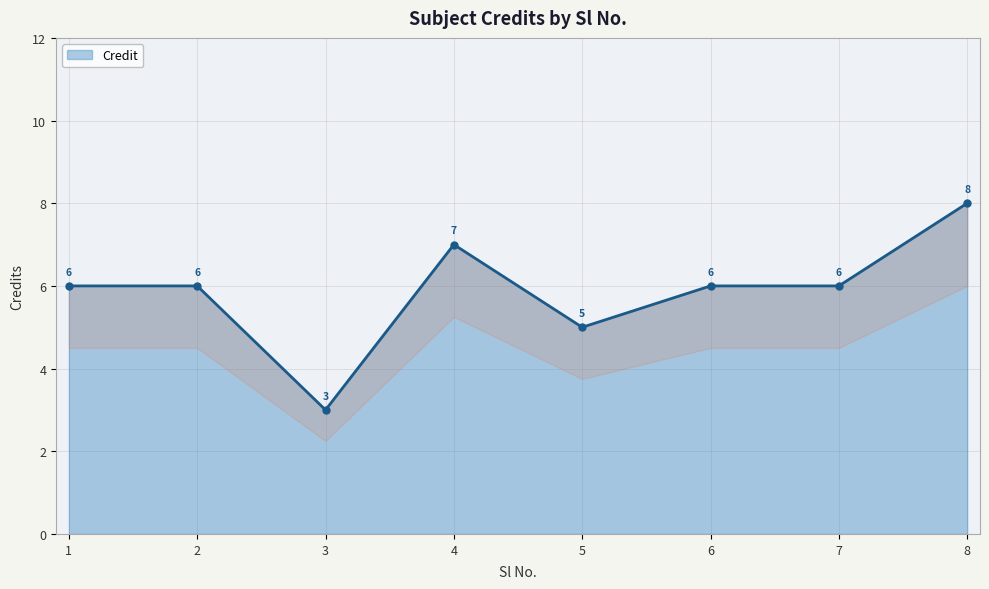

Reading left to right, extract all data points from this chart.

6	6	3	7	5	6	6	8